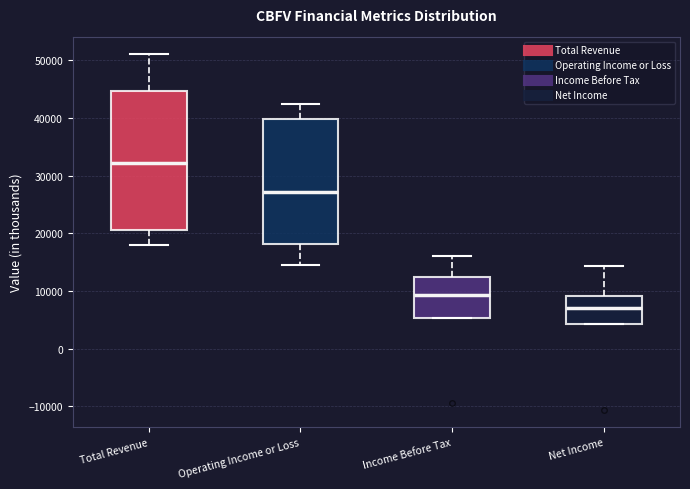

Reading left to right, transcribe this box plot: for each box, give where its median line is, the range the box spans, and where its two whiskers end, as read against the y-axis. The values are not printed on the chart, so give them approximately, as read against the axis.

Total Revenue: median 32000, box 21000 to 45000, whiskers 18000 to 51000
Operating Income or Loss: median 27000, box 18000 to 40000, whiskers 15000 to 42000
Income Before Tax: median 9000, box 5000 to 12000, whiskers 5000 to 16000
Net Income: median 7000, box 4000 to 9000, whiskers 4000 to 14000